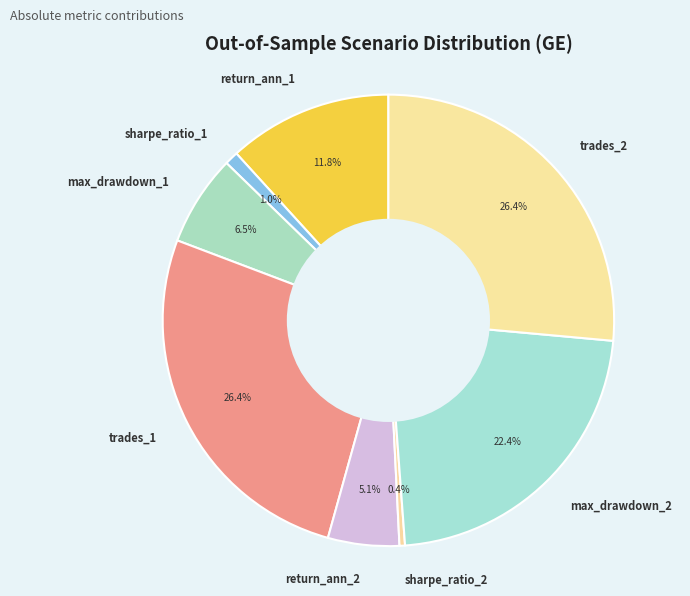

What percentage is NOT represented by max_drawdown_1?

93.5%